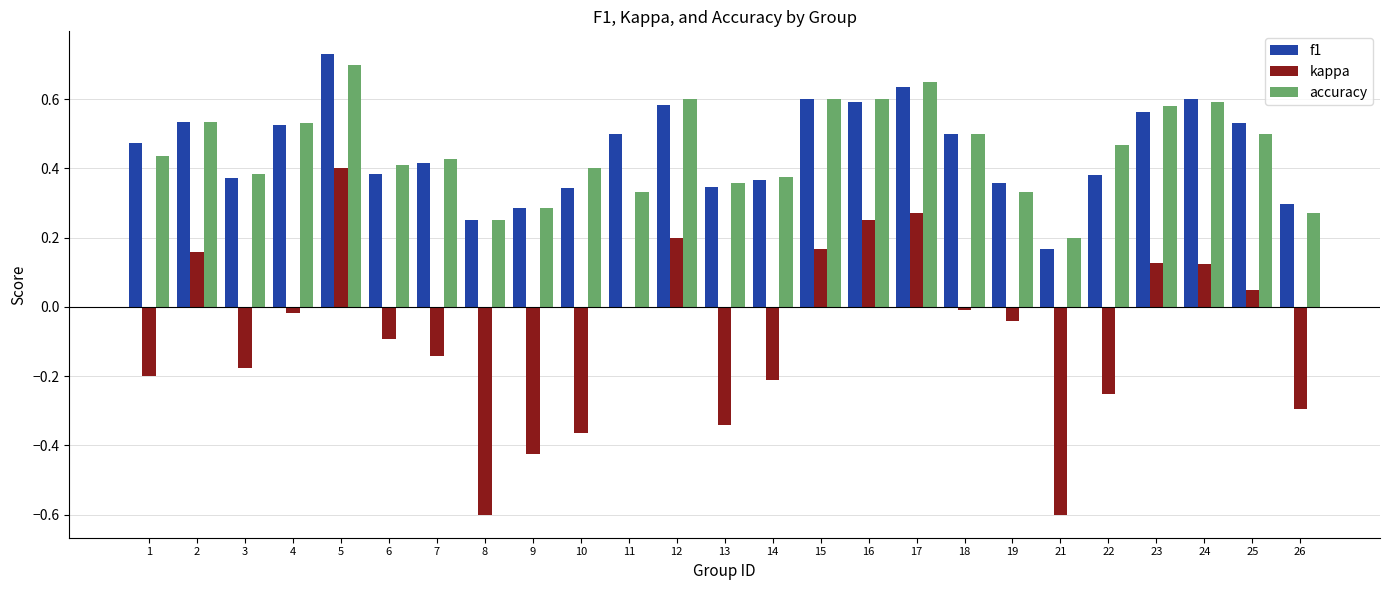

The accuracy series shows 0.4 at 10. True or false?

True